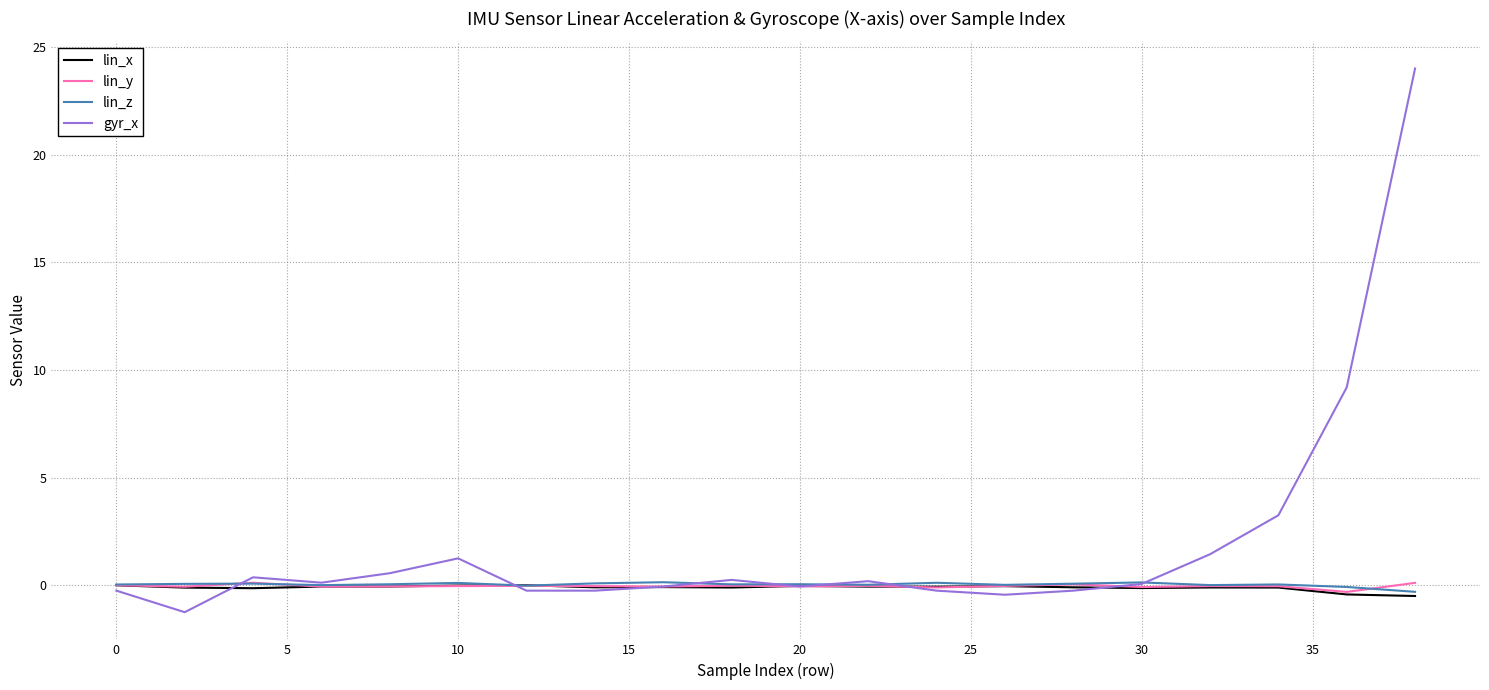

Which series has the widest spread of values?

gyr_x